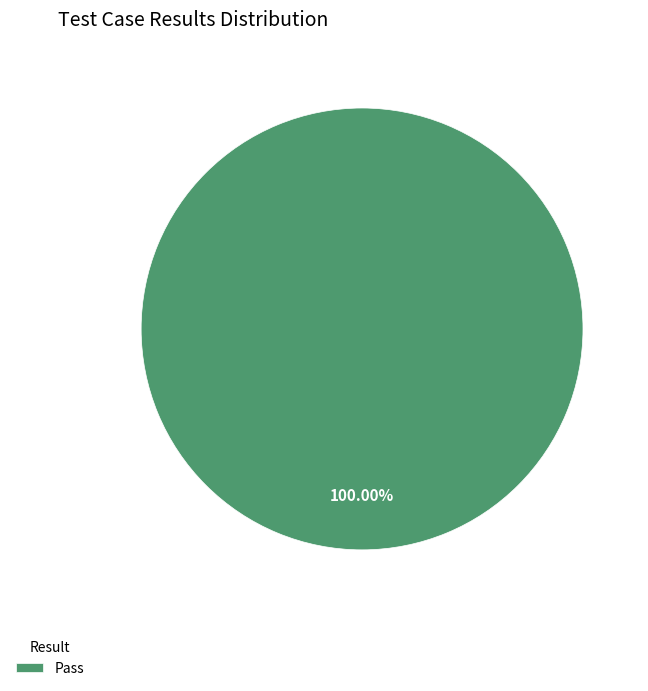

Rank the categories by value from highest to lowest.

Pass